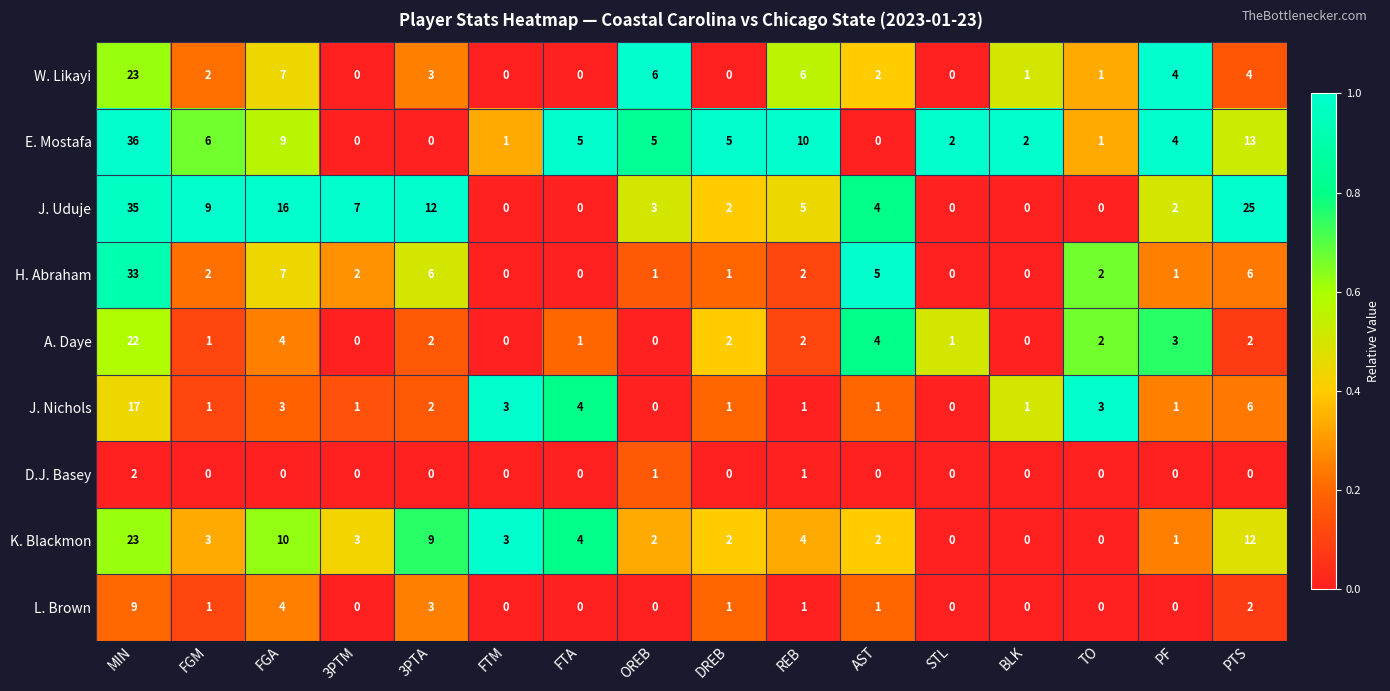

How many values in L. Brown are above zero?

8